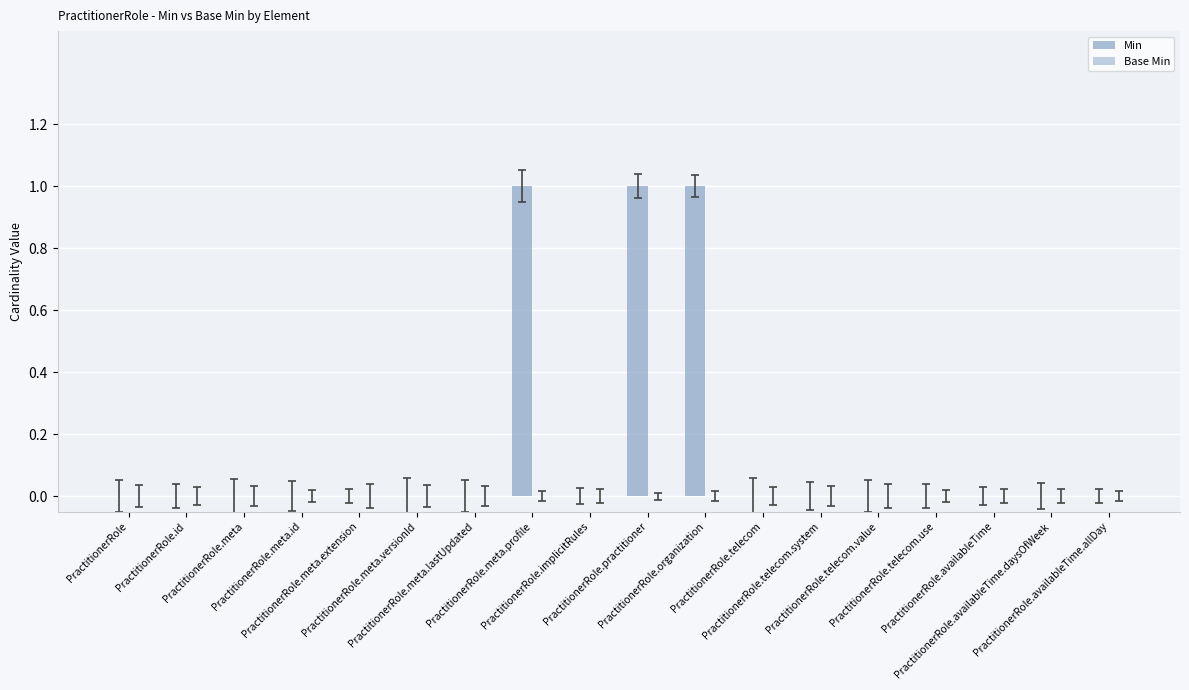

How many data points does each series have?

18